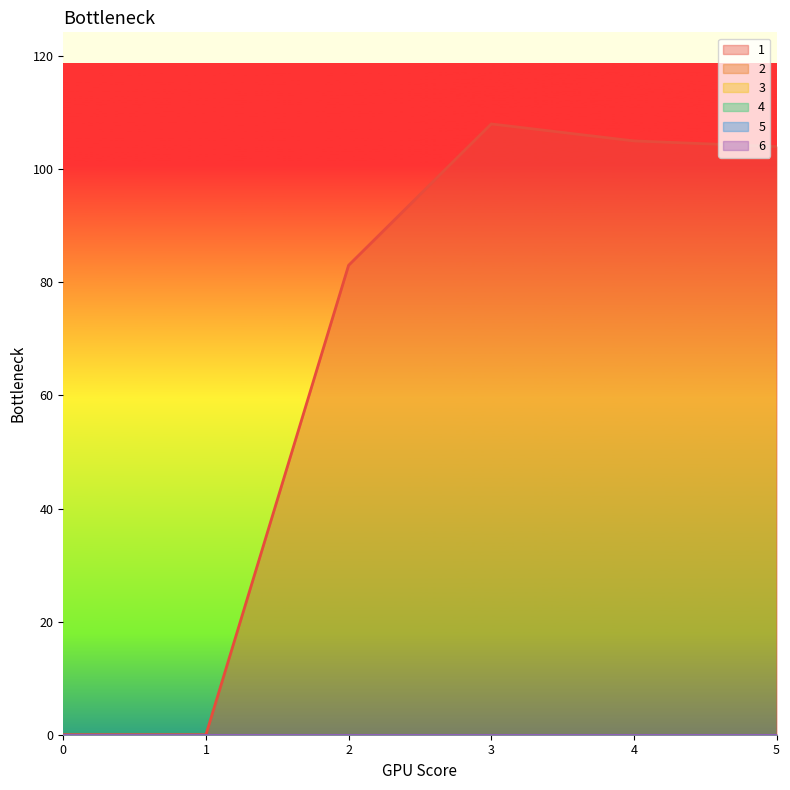

At which category is the sum across all series the highest?

3